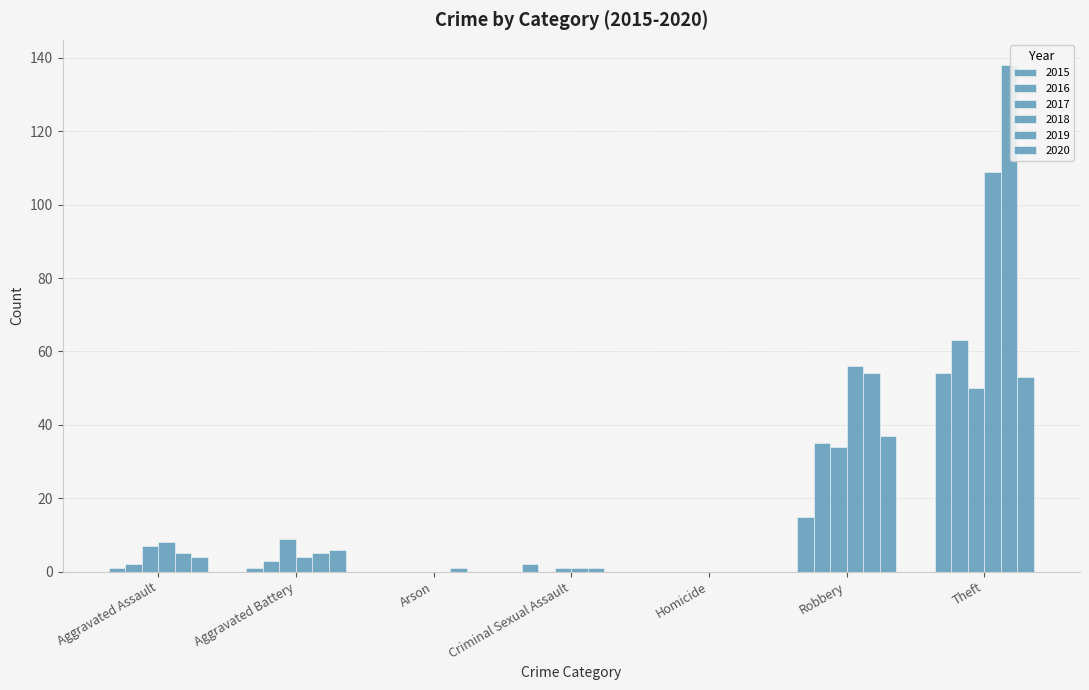

Reading right to left, list all the values displayed in this chart.

2015: 54	15	0	2	0	1	1
2016: 63	35	0	0	0	3	2
2017: 50	34	0	1	0	9	7
2018: 109	56	0	1	0	4	8
2019: 138	54	0	1	1	5	5
2020: 53	37	0	0	0	6	4